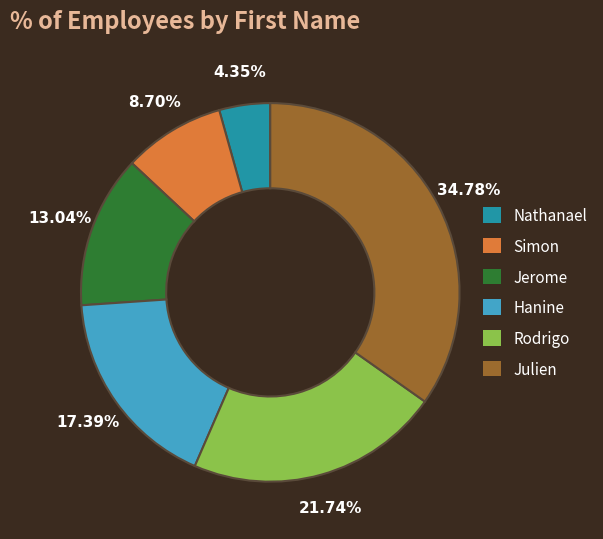

How many slices are in this pie chart?

6